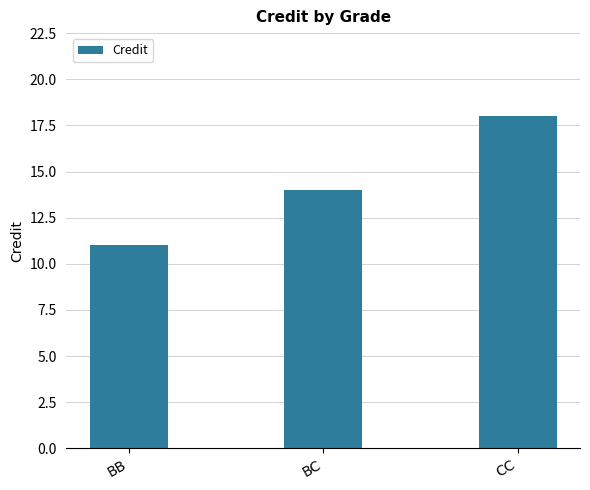

Reading left to right, list all the values displayed in this chart.

BB=11	BC=14	CC=18